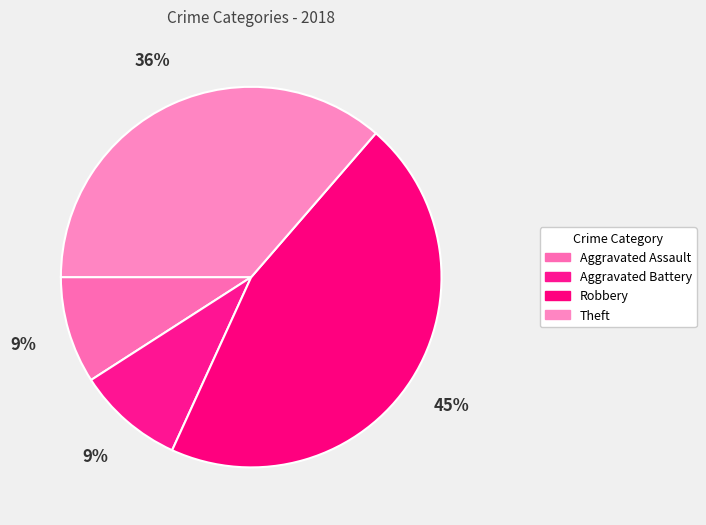

What percentage is the Theft slice, to the nearest percent?

36%